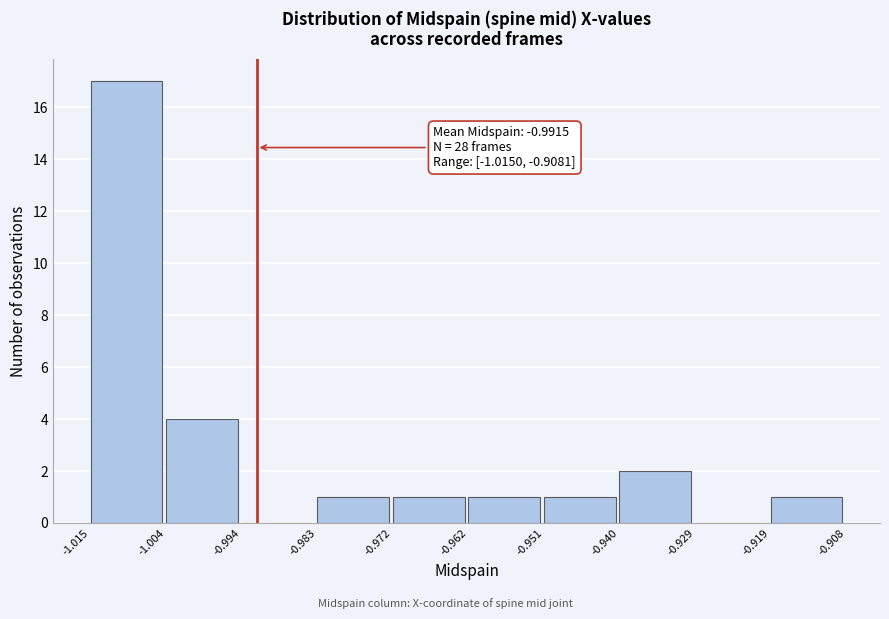

Over which range of the x-axis is the bar tallest?

-1.015 to -1.004